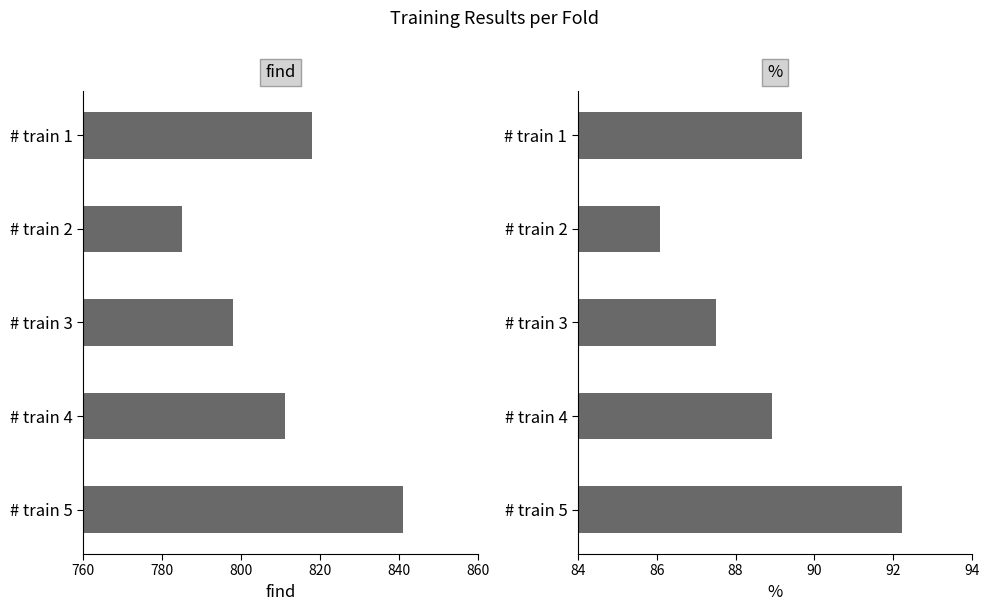

What is the difference between the maximum and minimum values in the % series?

6.1